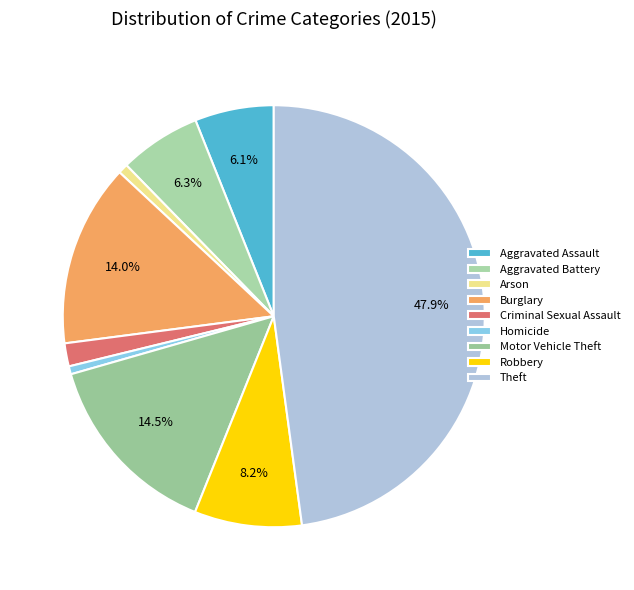

The Criminal Sexual Assault slice represents 15% of the pie. True or false?

False